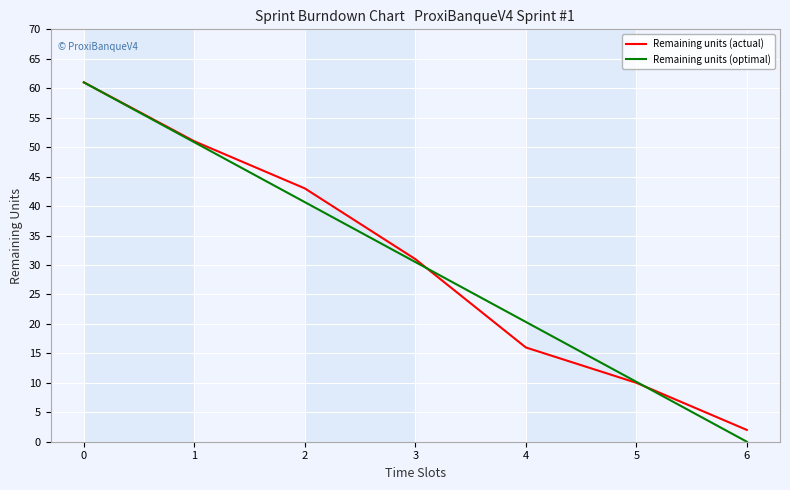

What is the sum of all Remaining units (optimal) values?

213.5